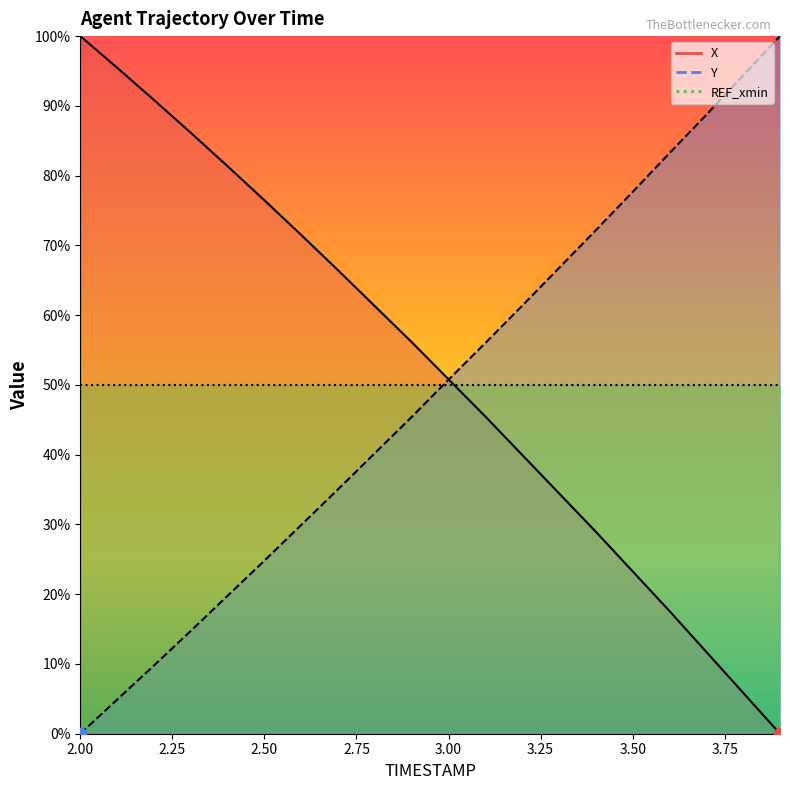

Which series has the largest Y range (max minus min)?

X